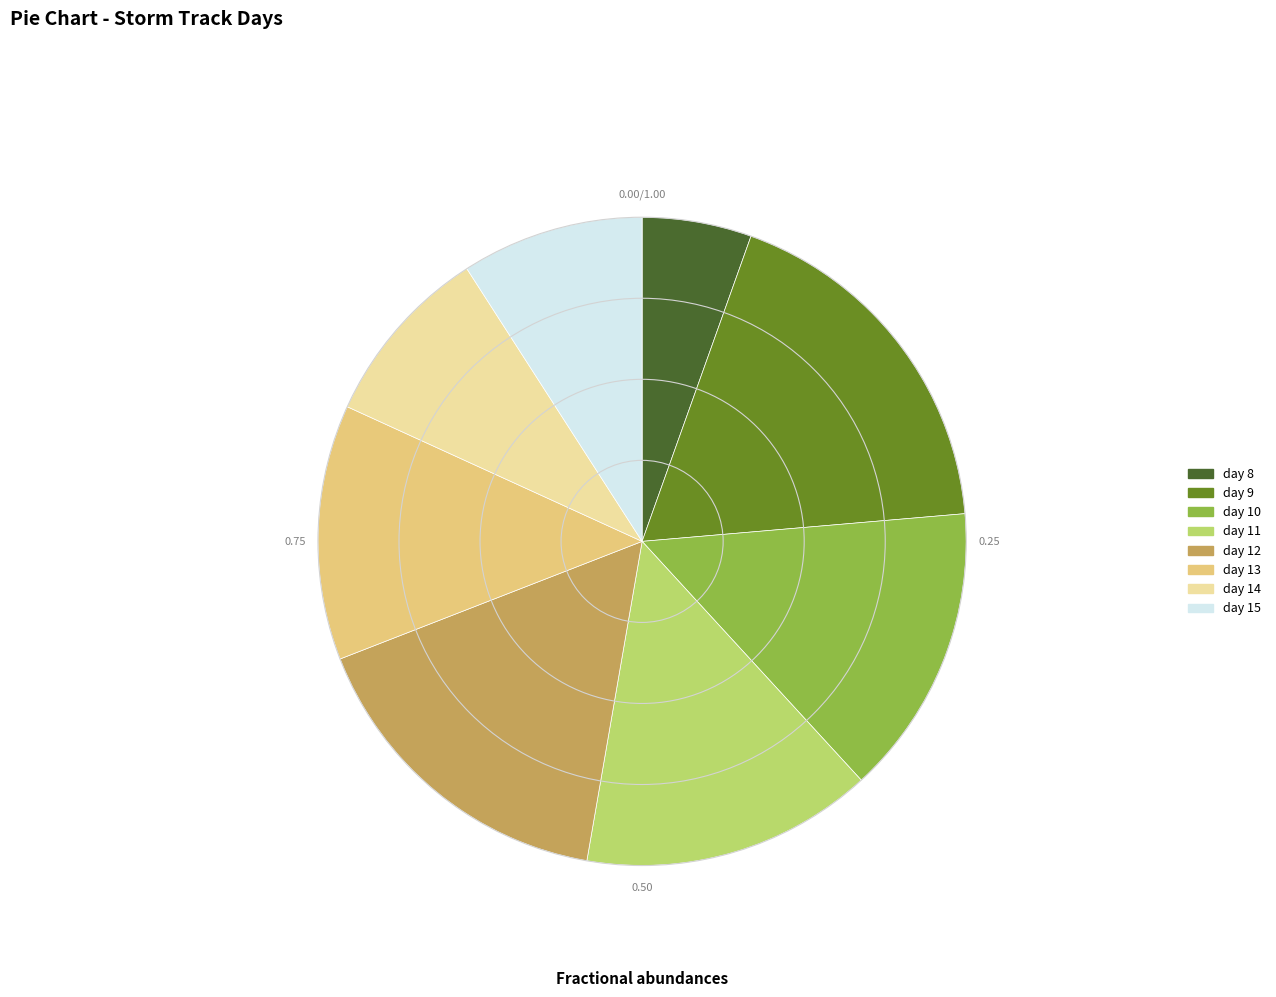

True or false: day 9 accounts for 26% of the total.

False